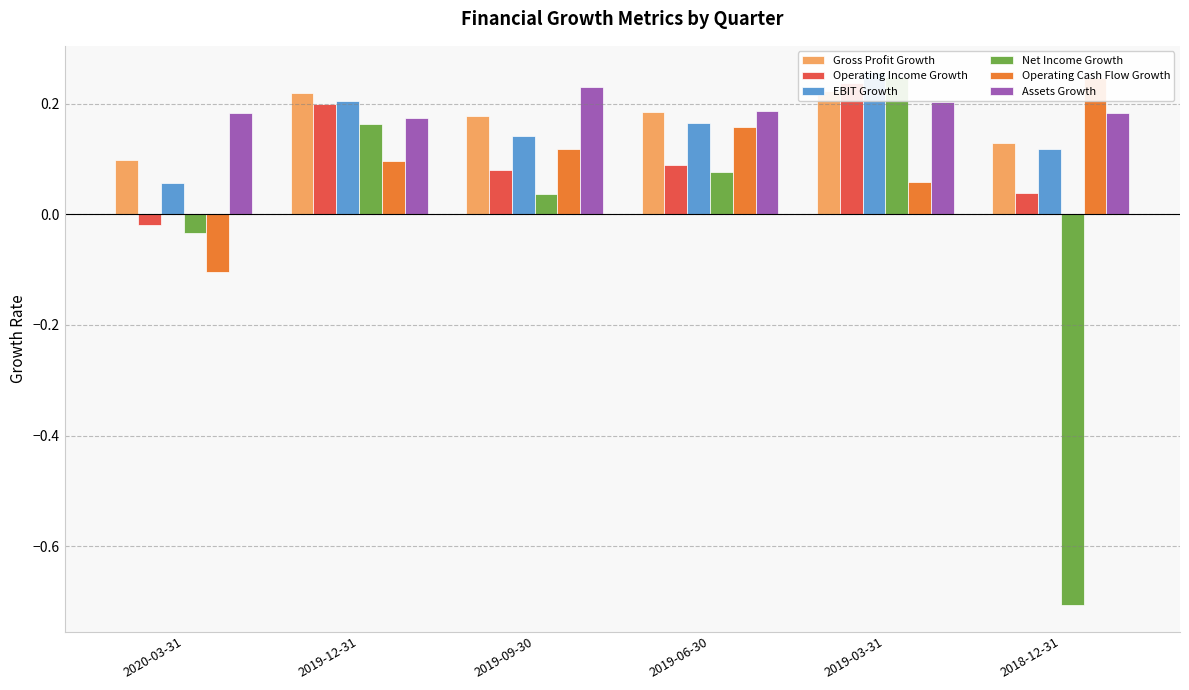

How many data points does each series have?

6